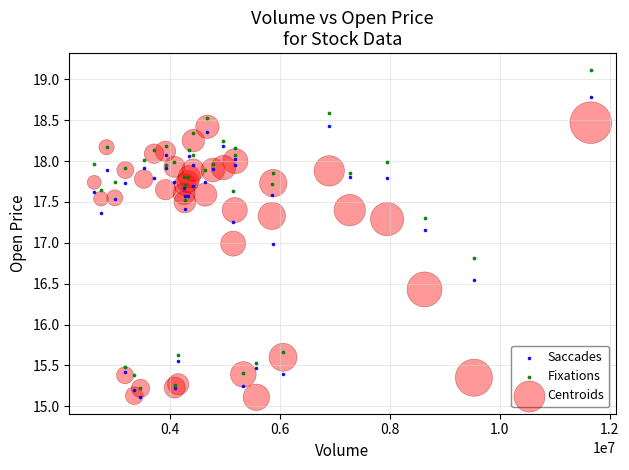

What are all the series names shown in the legend?

Saccades, Fixations, Centroids